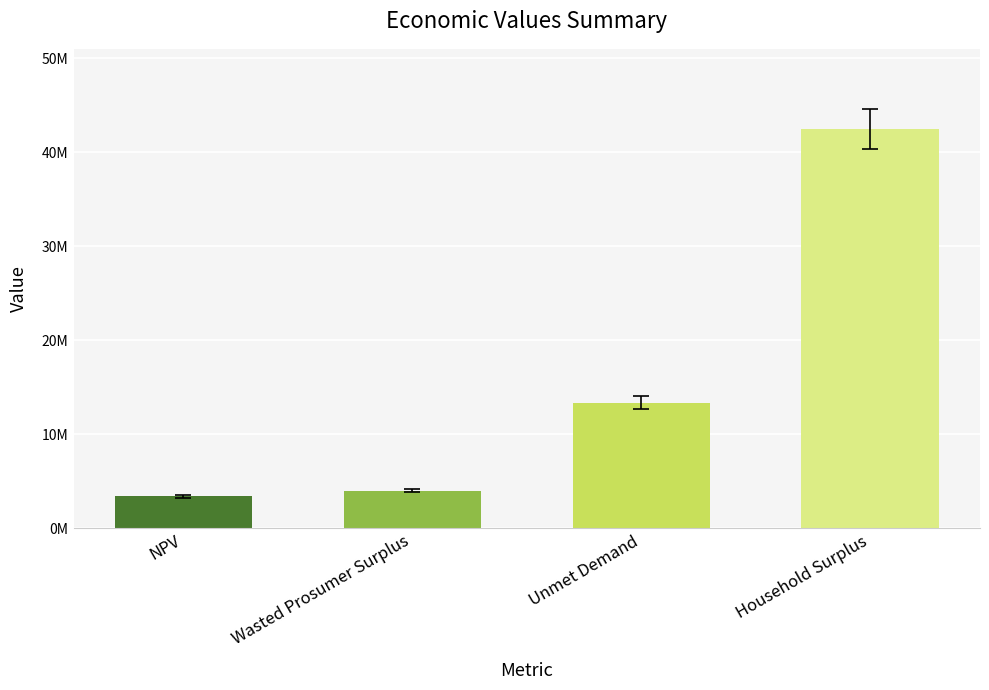

What is the ratio of the value at Unmet Demand to the value at Wasted Prosumer Surplus?

3.3